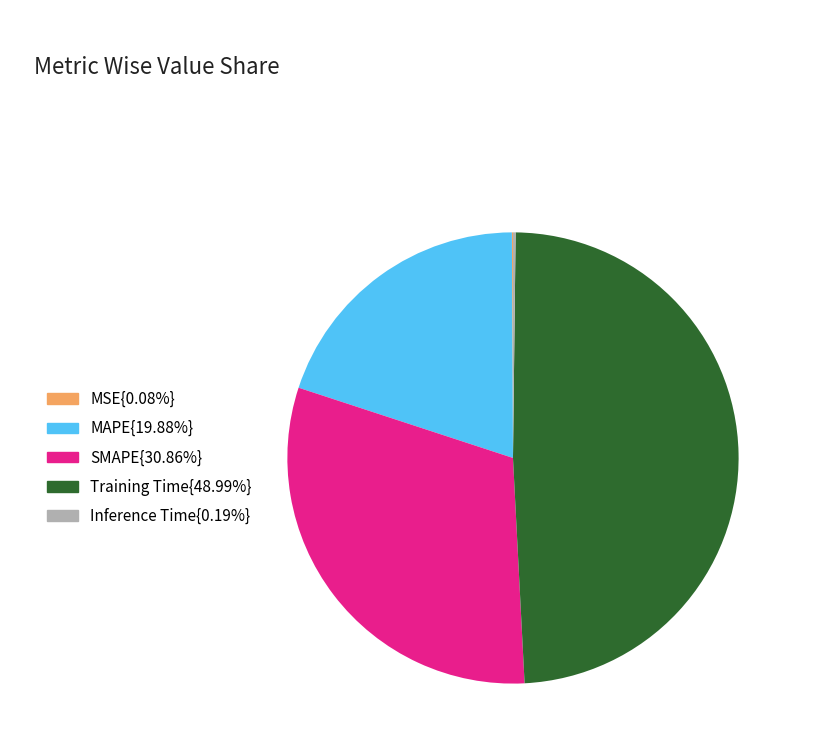

Does any single category account for the majority?

No